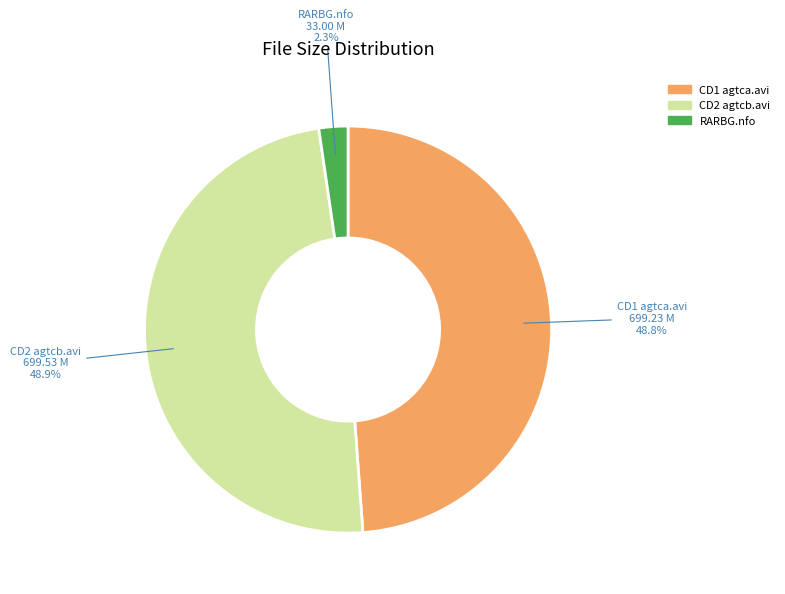

What is the smallest slice in the pie chart?

RARBG.nfo